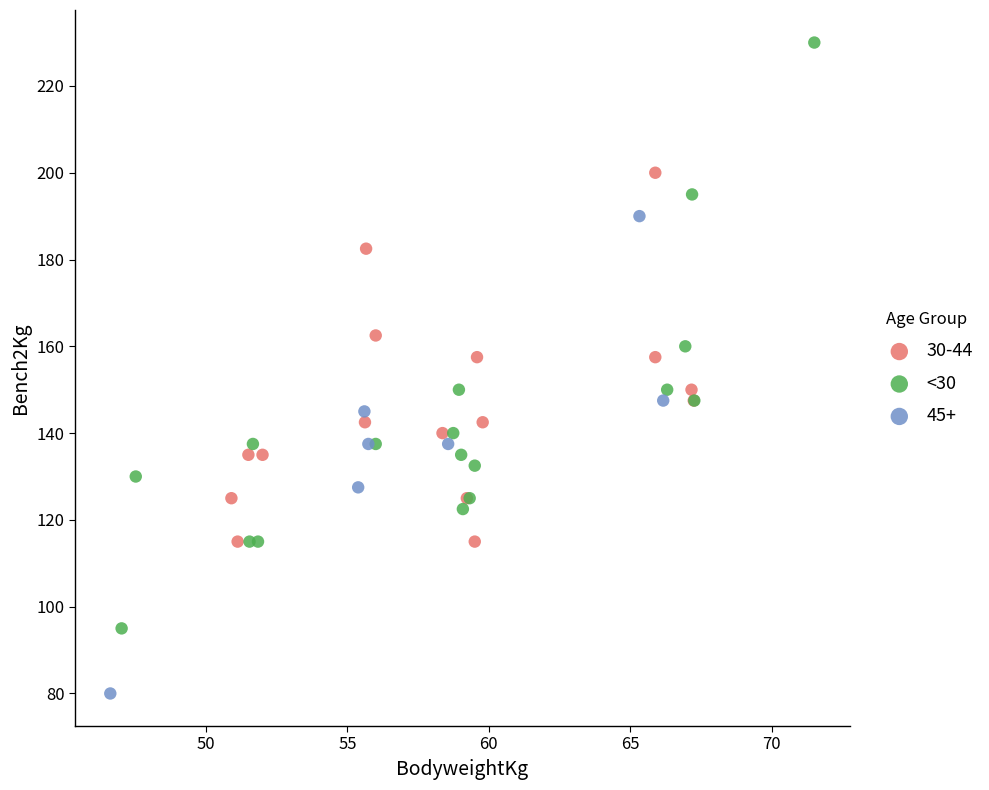

Which series contains the highest Y value?

<30